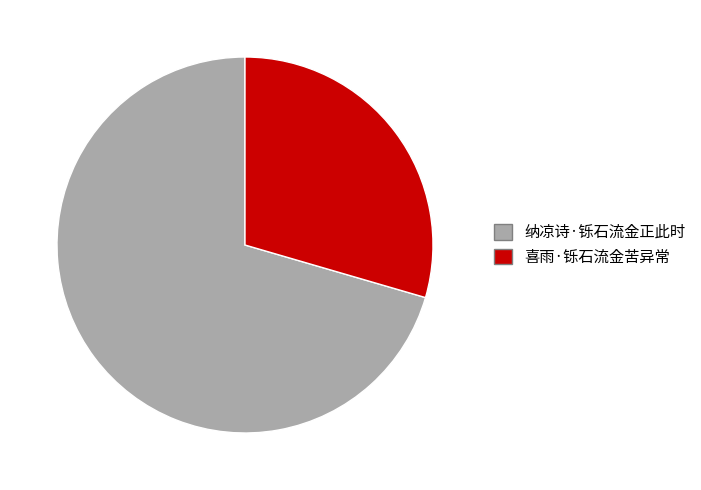

The 喜雨·铄石流金苦异常 slice represents 15% of the pie. True or false?

False